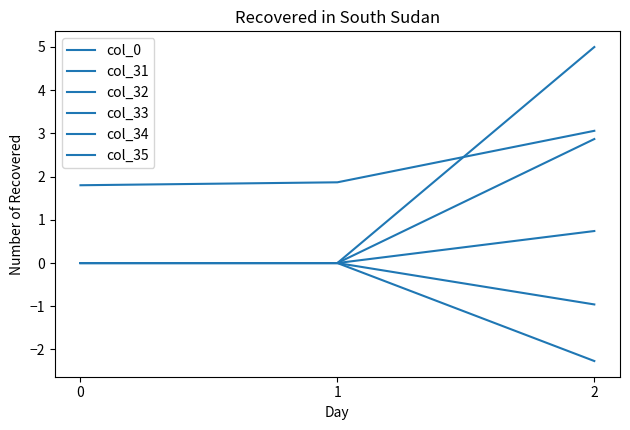

Does the chart have visible grid lines?

No